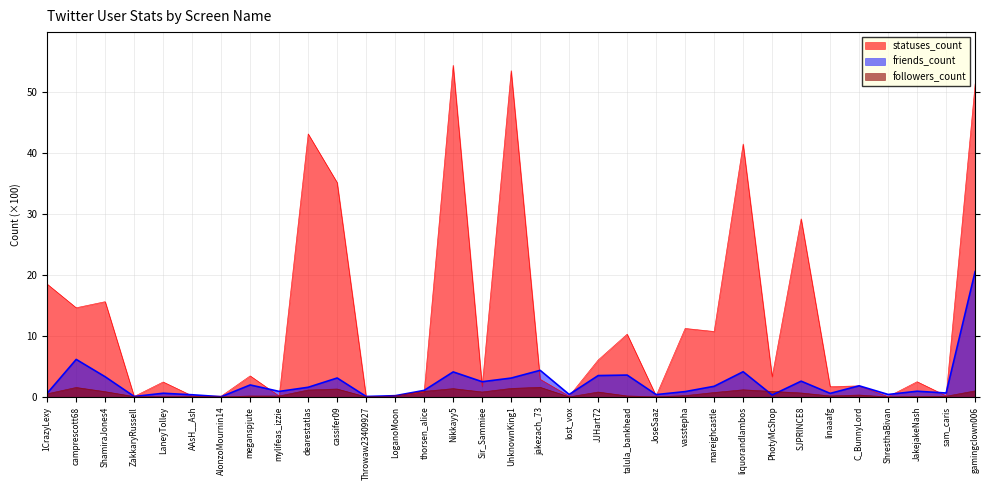

True or false: followers_count has a value of 0.9 at thorsen_alice.

True